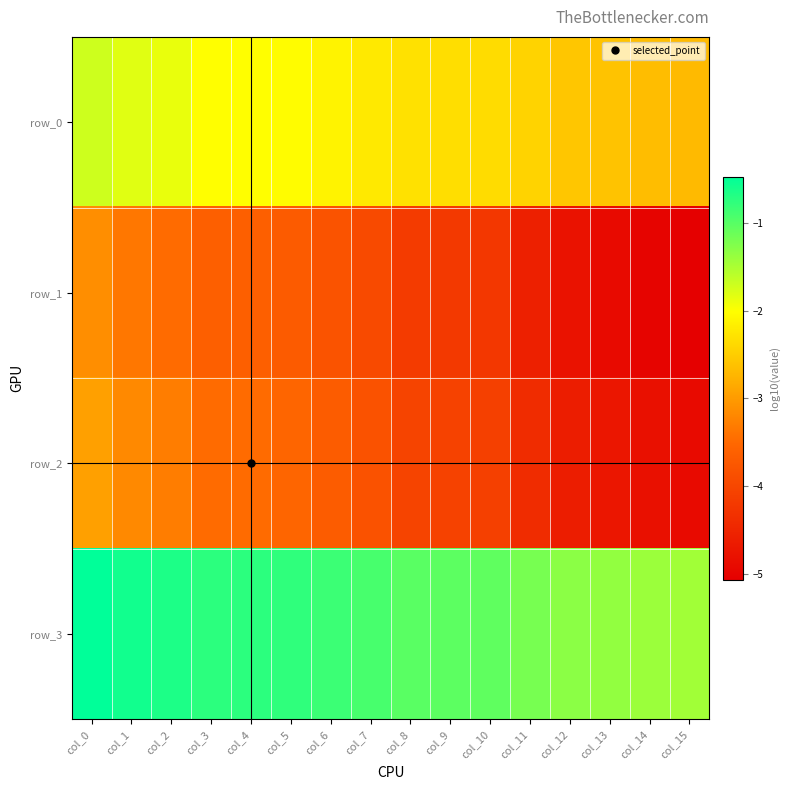

How many values in the row_0 series are below -2?

13